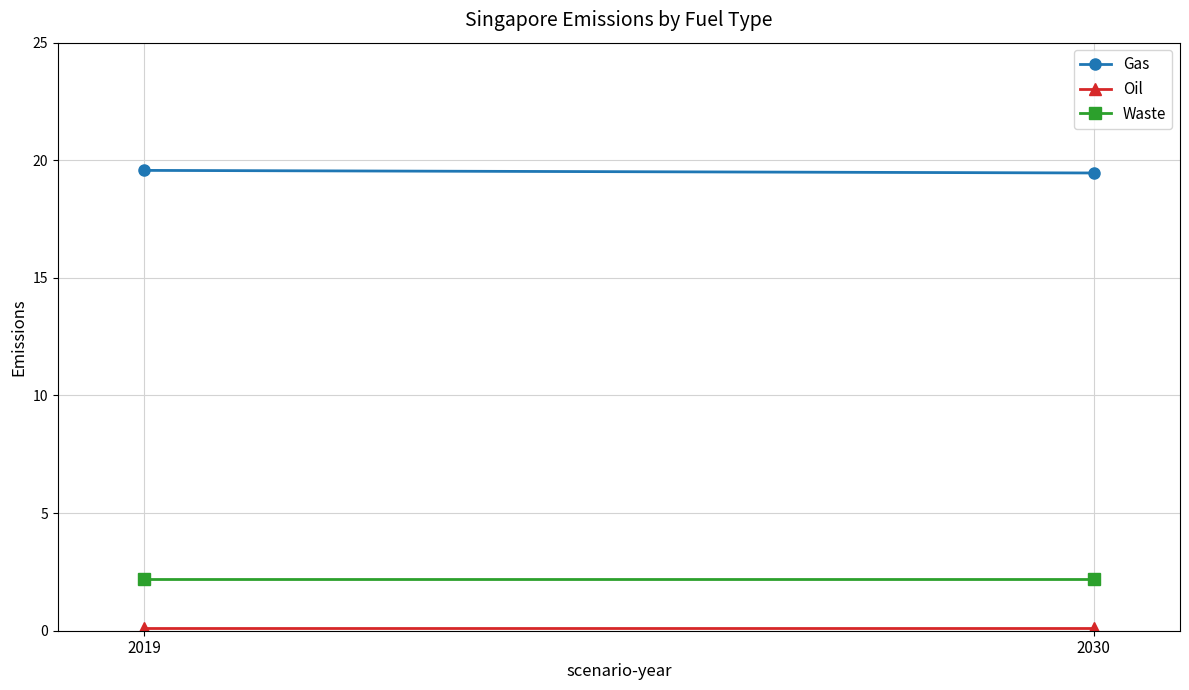

Is it true that Oil equals 0.2 at 2019?

False